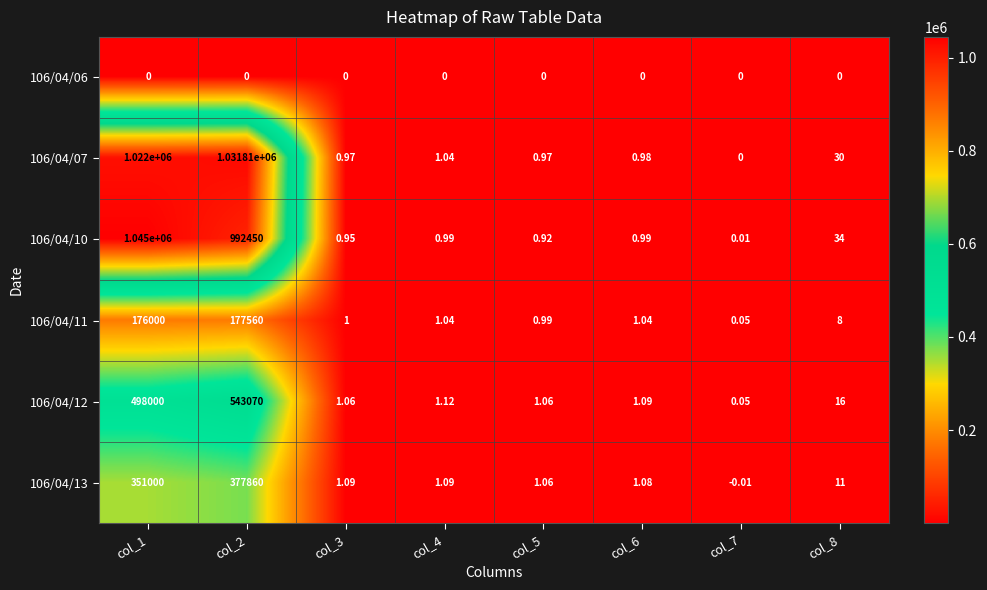

Which category has the highest value across all series?

col_1